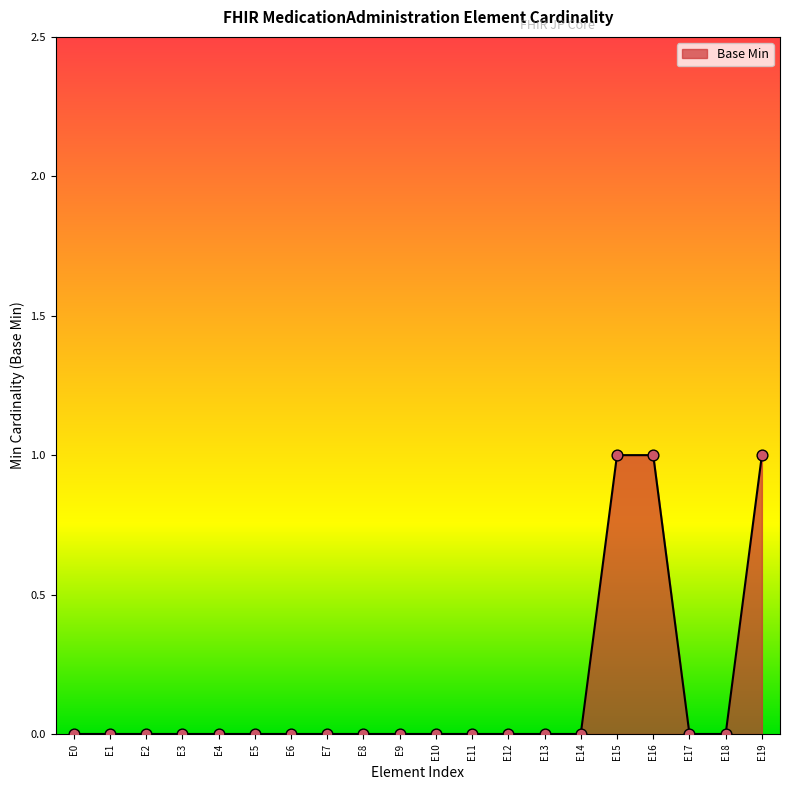

What is the change in value from E0 to E19?

+1